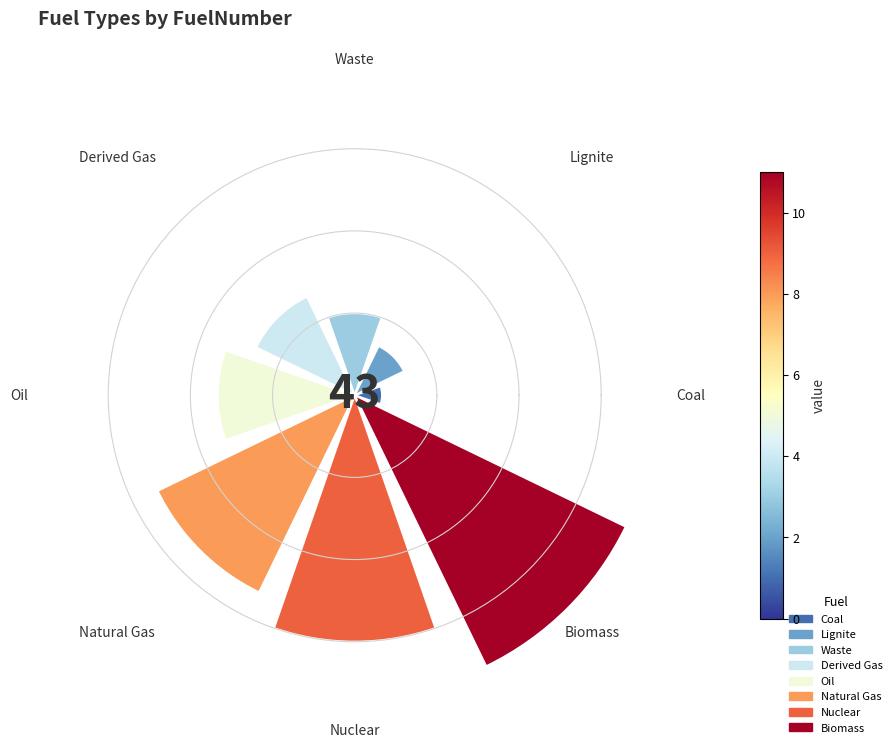

Is Natural Gas the majority of the pie?

No